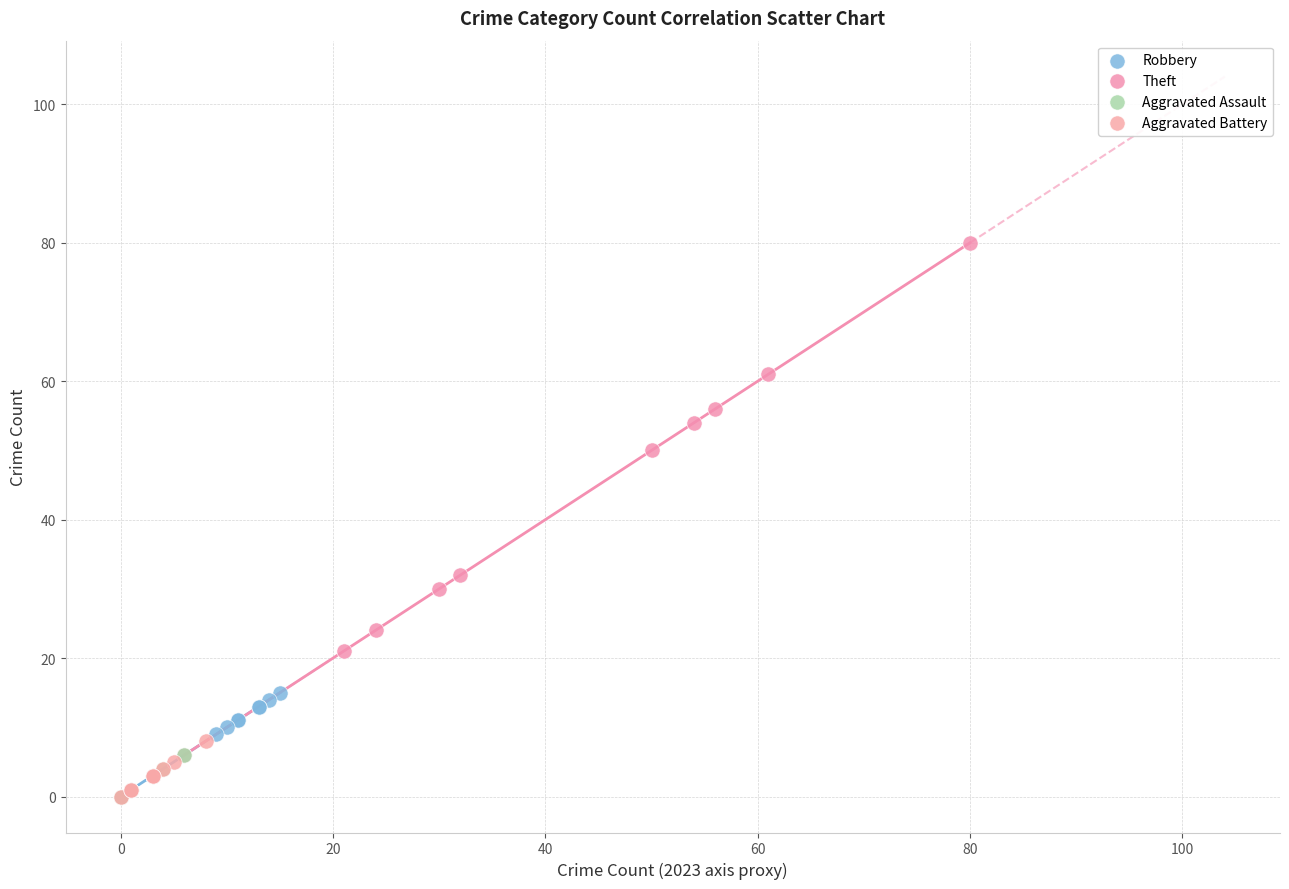

Which series contains the highest Y value?

Theft